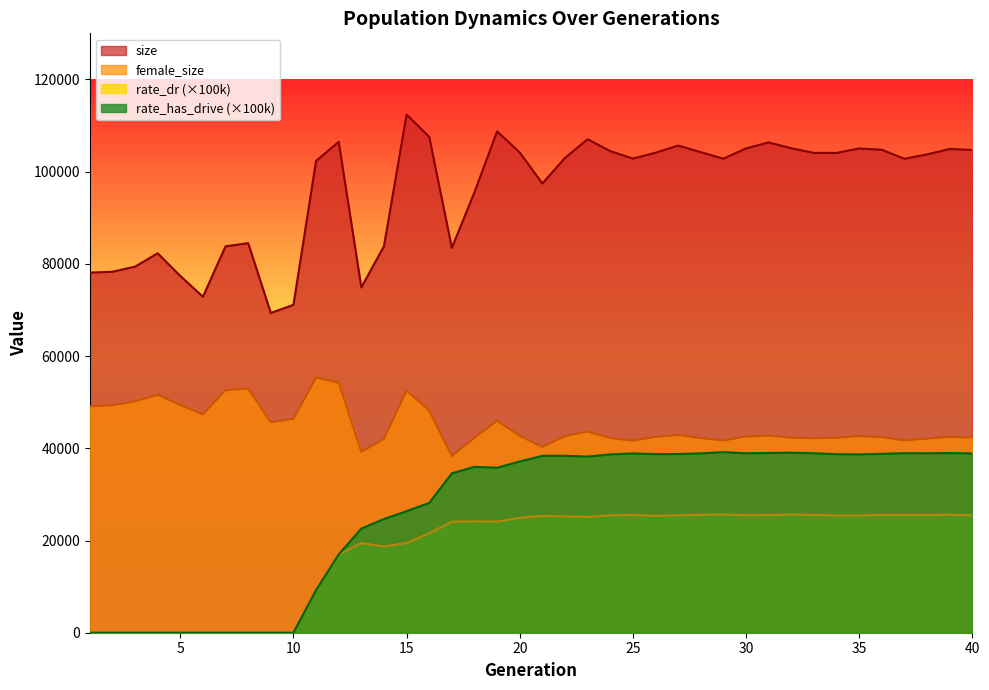

What is the sum of all rate_has_drive values?

1047248.8